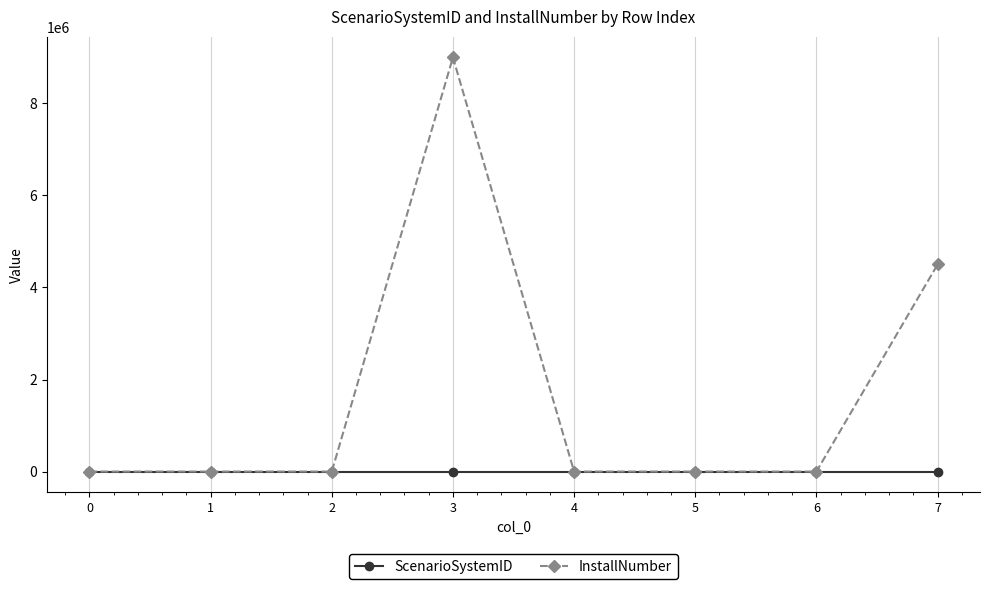

List the series in order of their overall mean, highest first.

InstallNumber, ScenarioSystemID